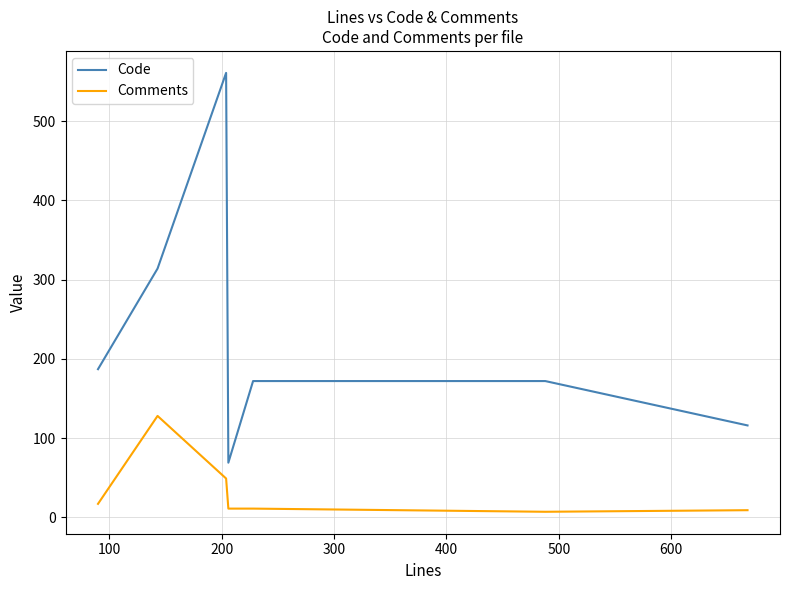

Which series has the widest spread of values?

Code